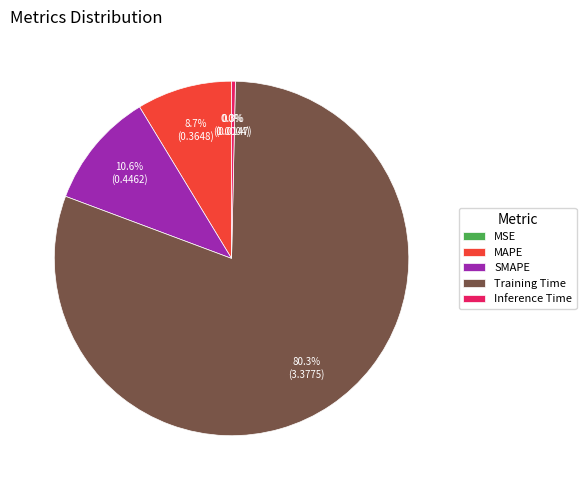

To the nearest percent, what portion does MAPE represent?

9%